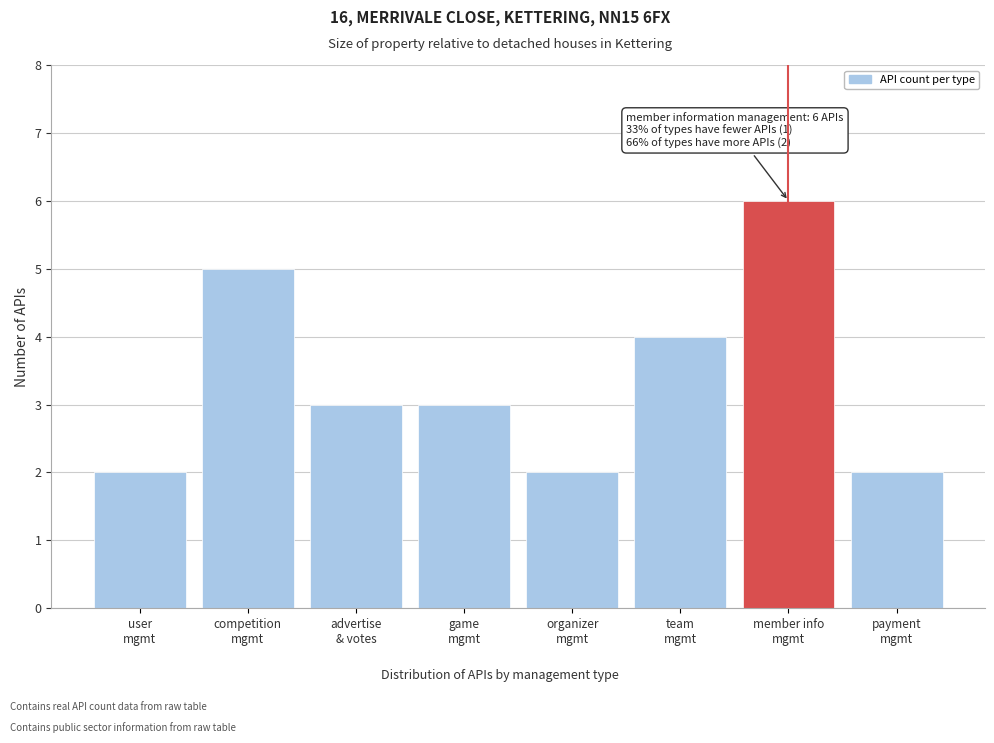

Reading left to right, extract all data points from this chart.

2	5	3	3	2	4	6	2